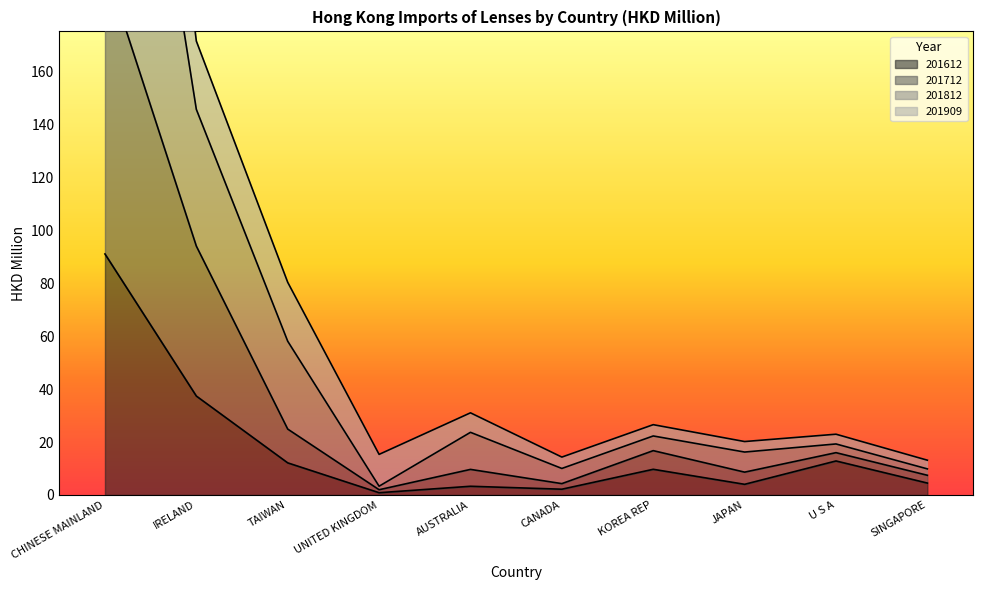

What is the smallest value displayed?

0.9